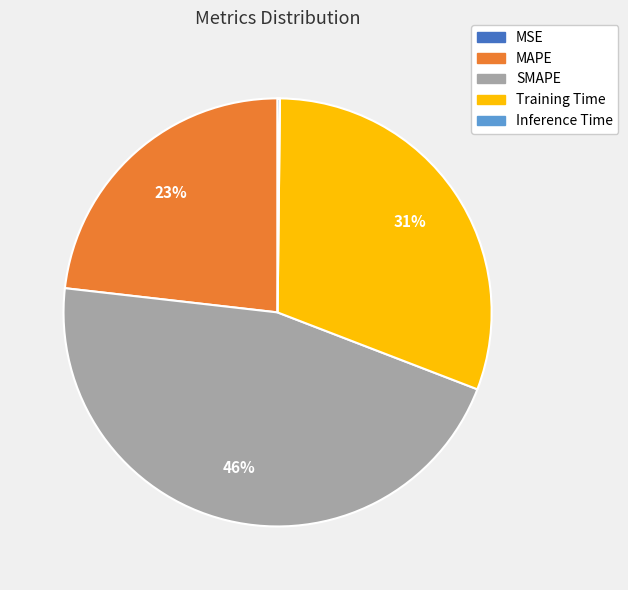

To the nearest percent, what percentage of the pie is MAPE?

23%